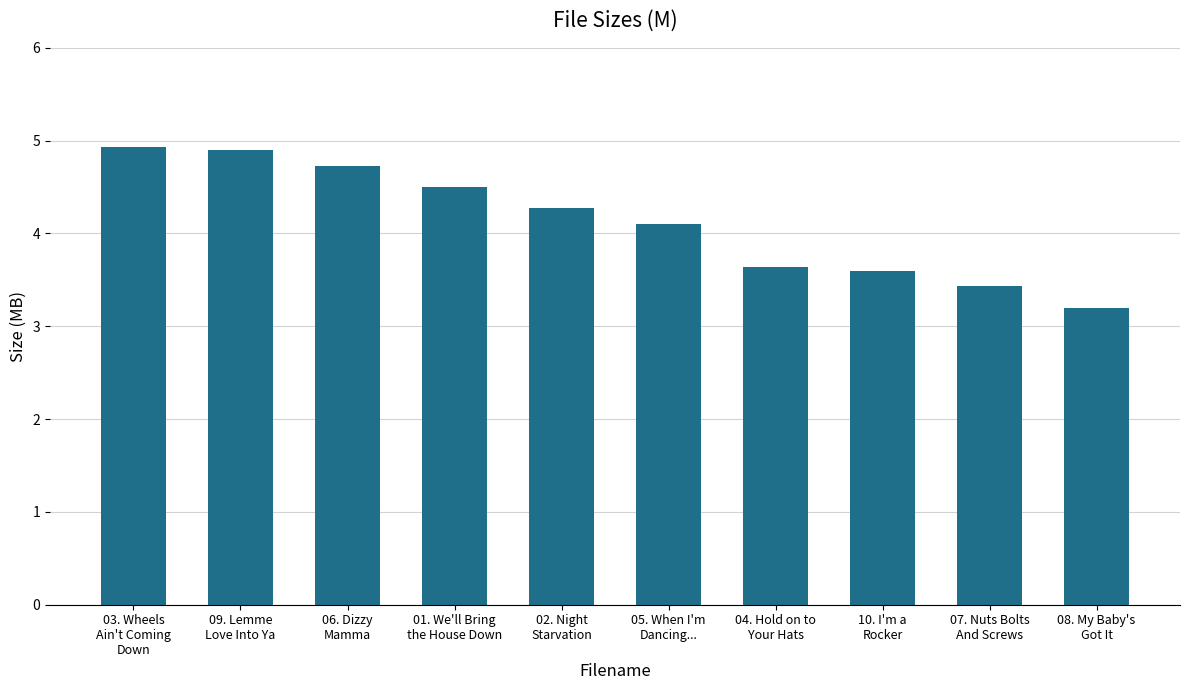

Does the chart contain any negative values?

No